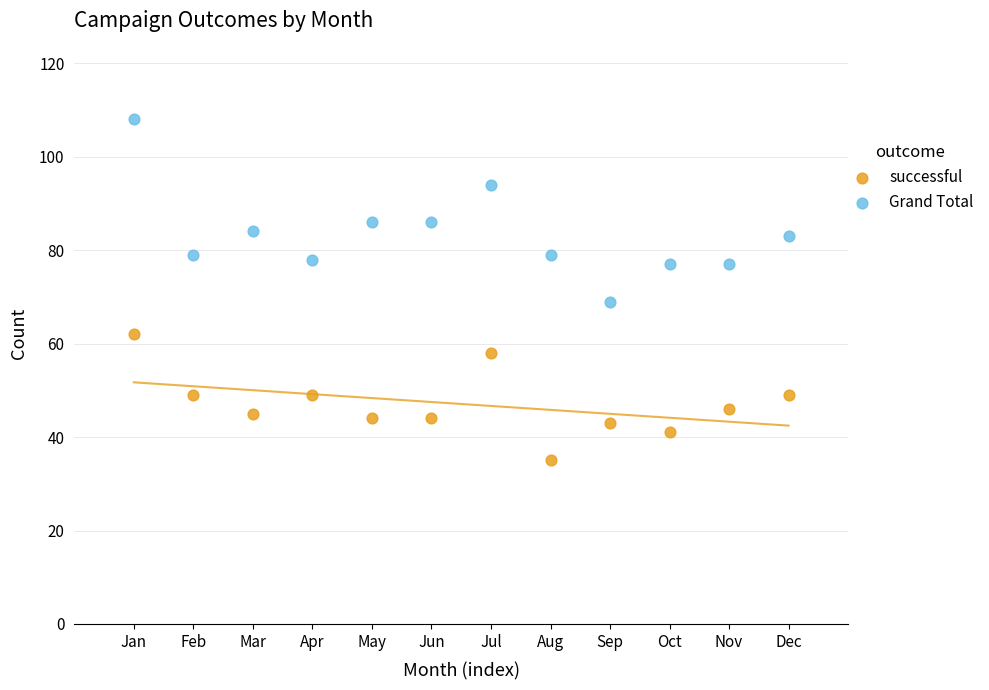

Across all series, what Y value is closest to 71?

69